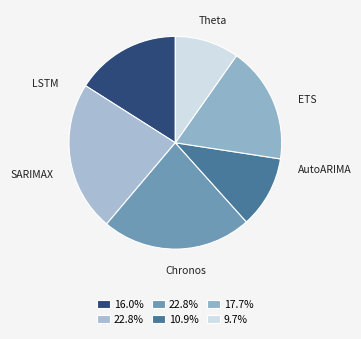

Which slice is the smallest?

LSTM